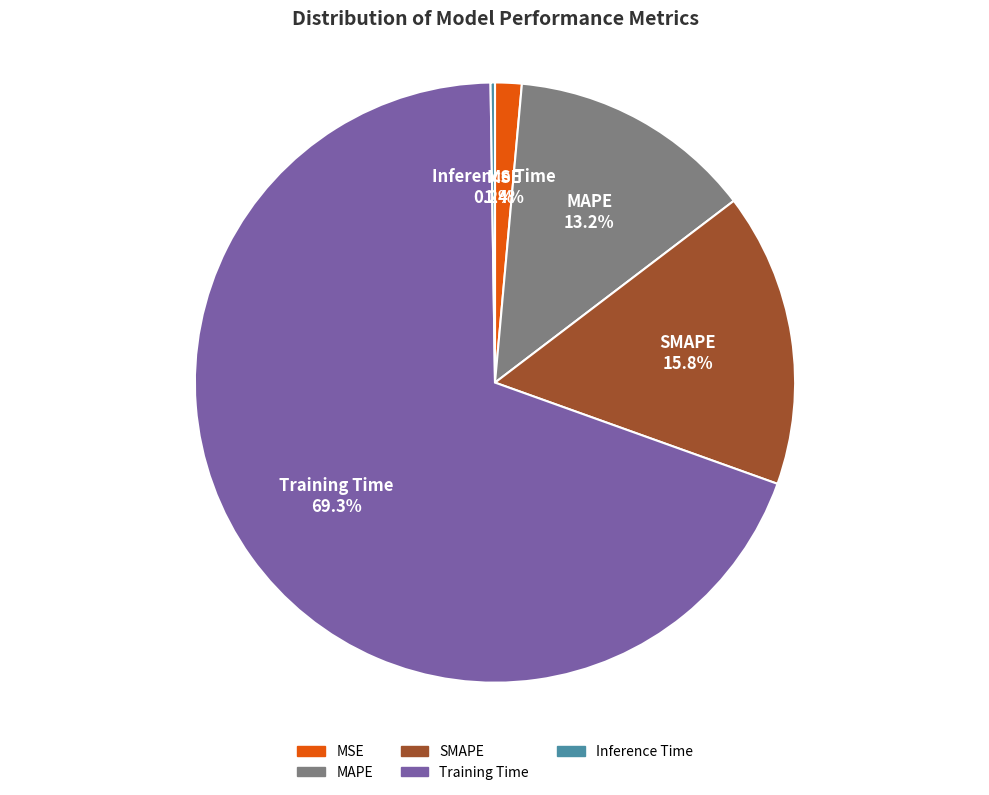

What is the largest slice in the pie chart?

Training Time